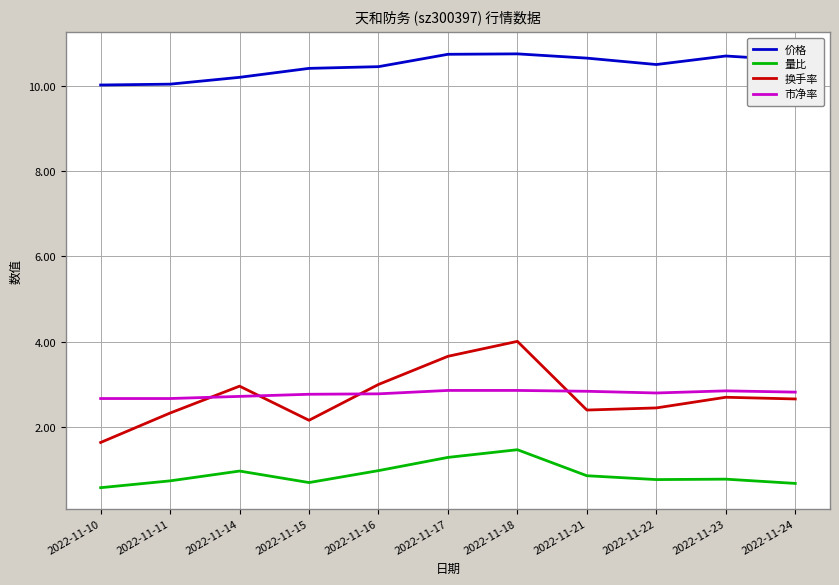

Does the chart have visible grid lines?

Yes